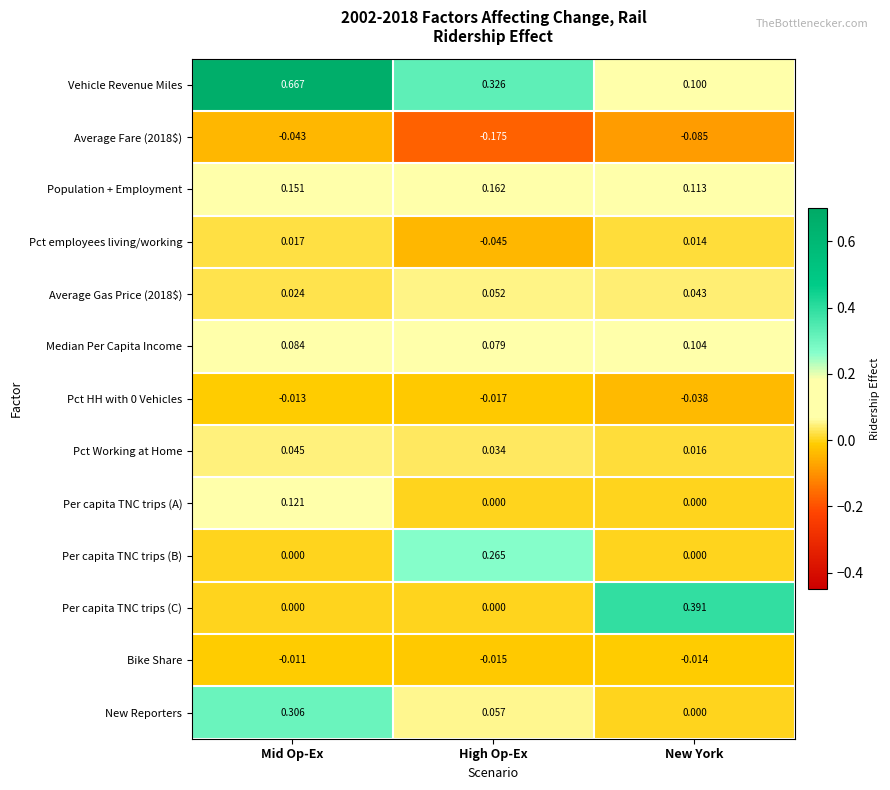

Which label corresponds to the smallest value in the chart?

High Op-Ex